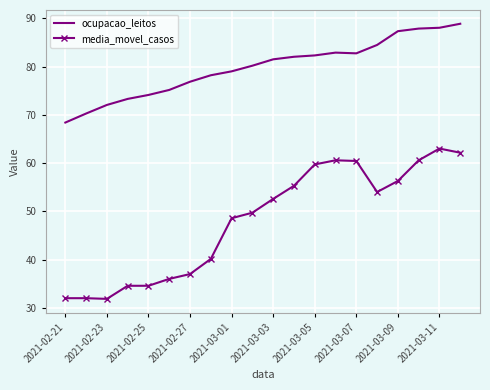

What is the lowest value of the media_movel_casos series?

31.9